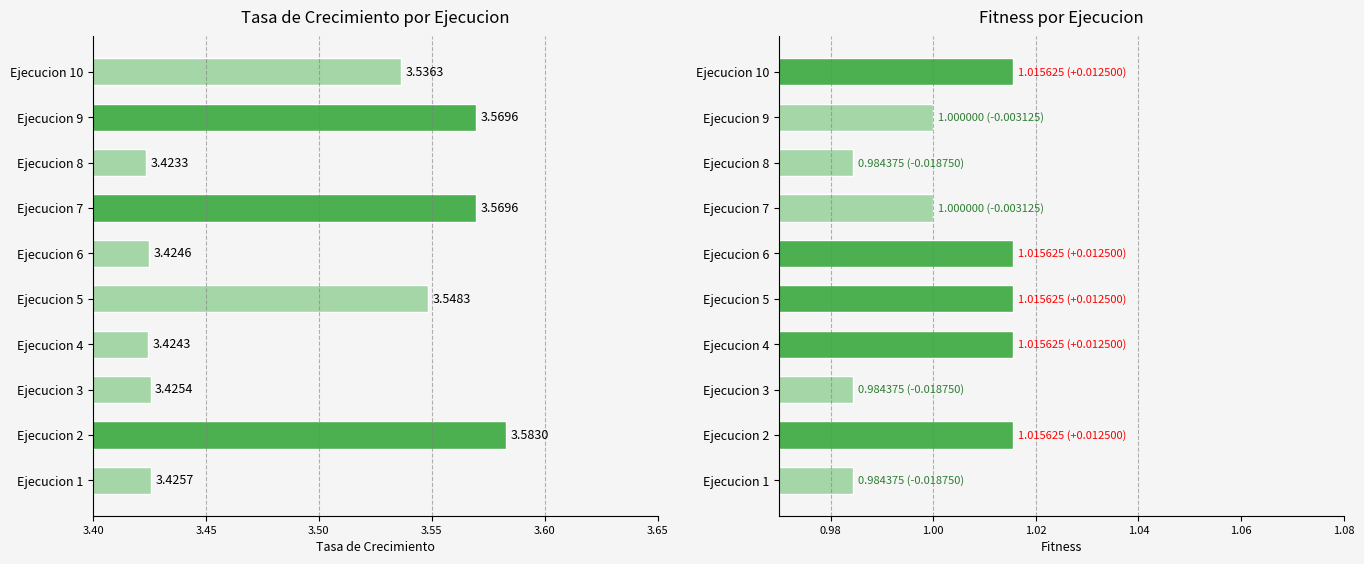

Reading left to right, what are all the values shown in this chart?

Tasa de Crecimiento: 3.4	3.6	3.4	3.4	3.5	3.4	3.6	3.4	3.6	3.5
Fitness: 1.0	1.0	1.0	1.0	1.0	1.0	1.0	1.0	1.0	1.0